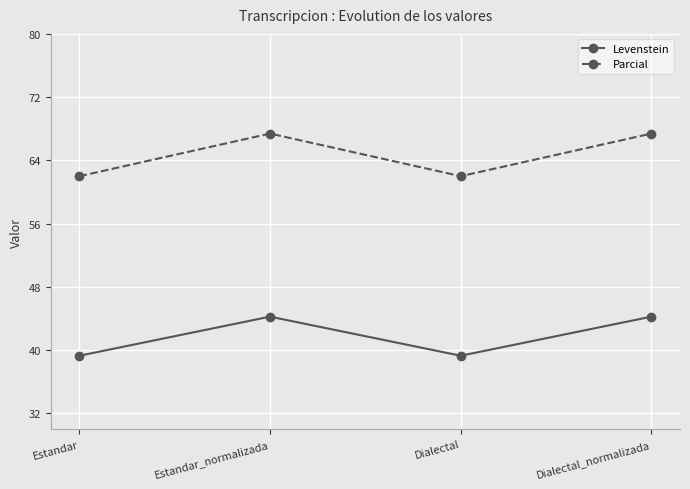

What is the lowest value of the Parcial series?

62.0